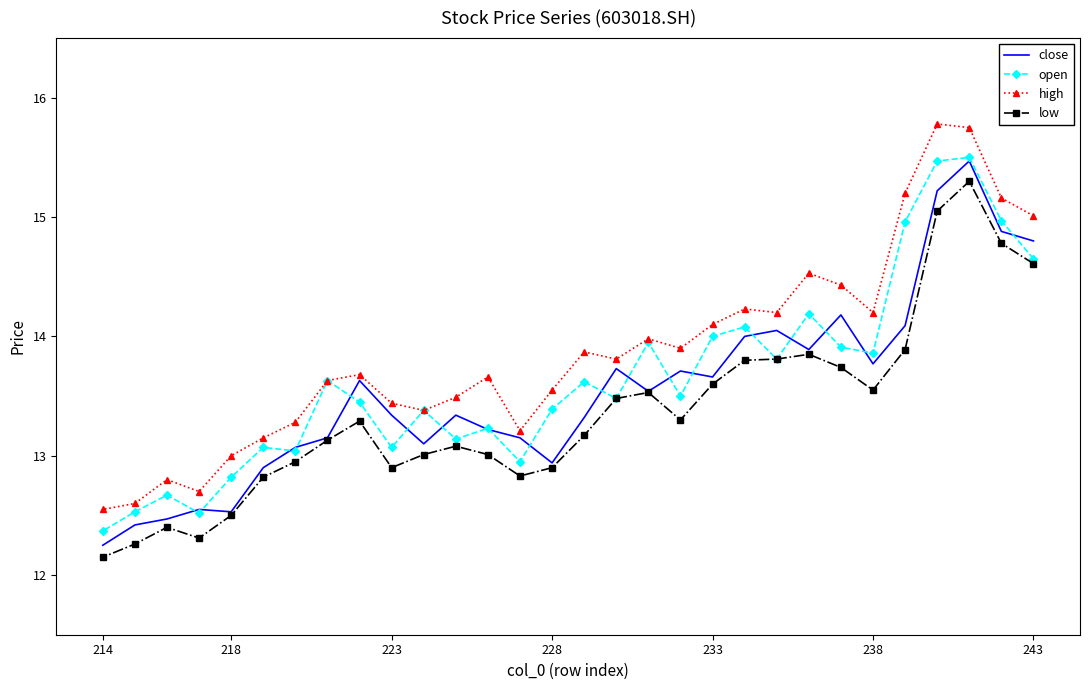

List the series in order of their overall mean, lowest first.

low, close, open, high